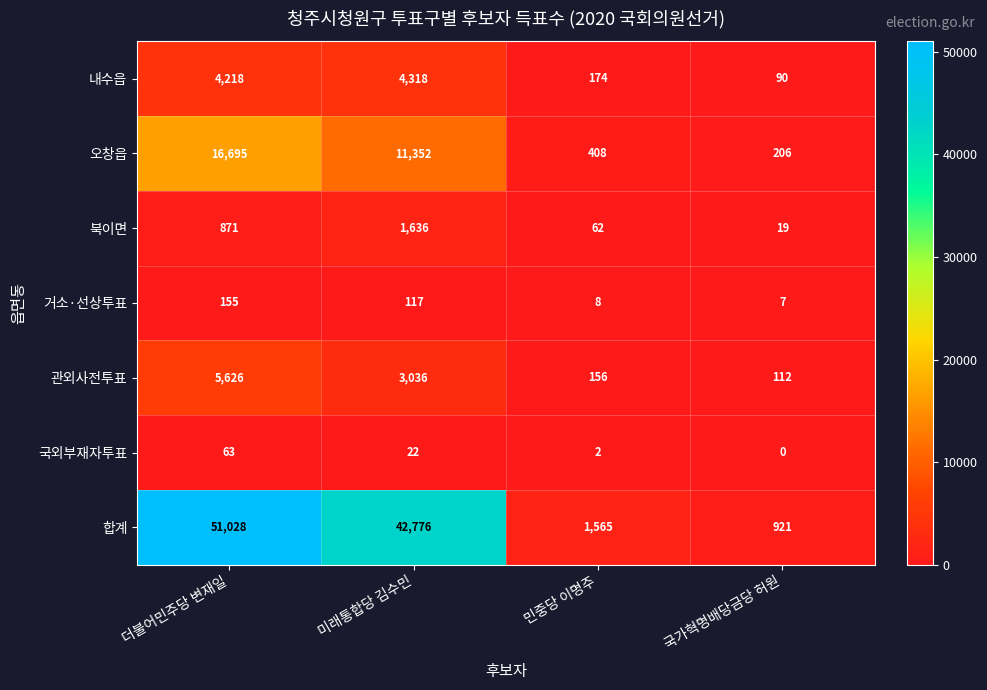

What is the difference between the highest and lowest values at 국가혁명배당금당 허원?

921